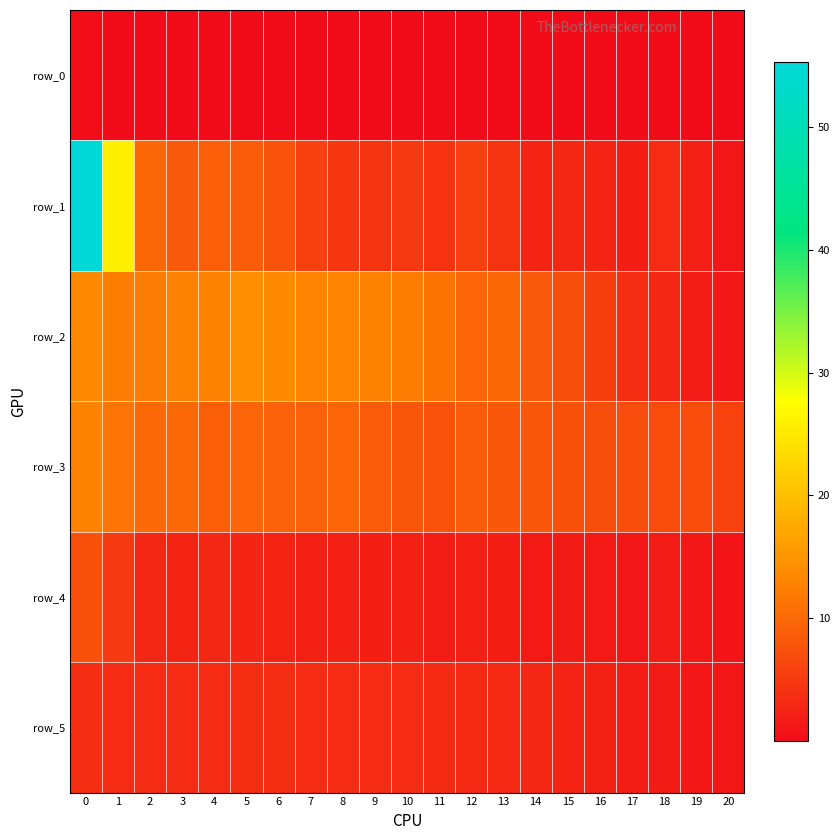

How many data points in row_1 are less than 4?

7